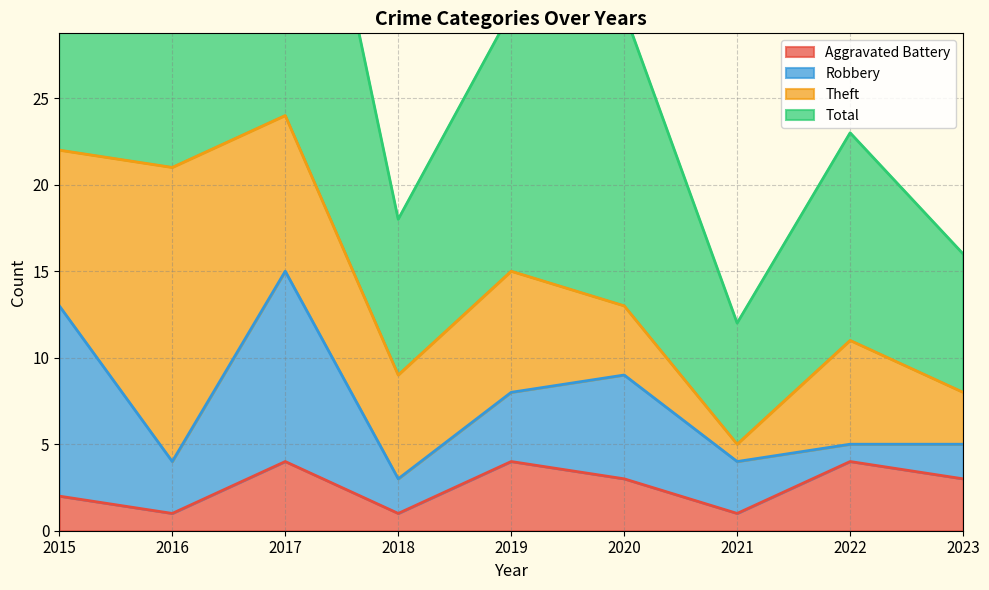

The value of Aggravated Battery at 2019 is 2. True or false?

False